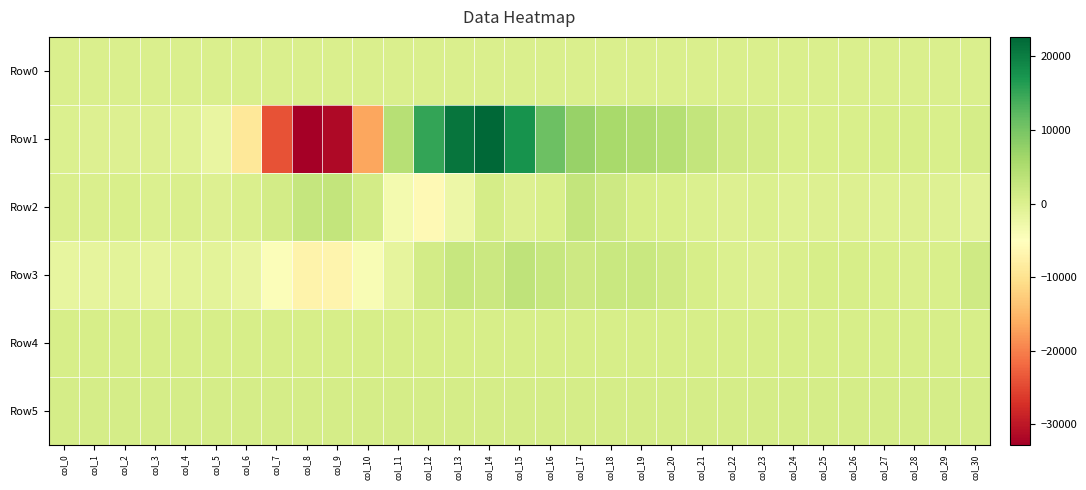

Reading left to right, list all the values displayed in this chart.

Row0: col_0=311.1	col_1=311.2	col_2=311.2	col_3=311.3	col_4=311.3	col_5=311.4	col_6=311.4	col_7=311.5	col_8=311.5	col_9=311.6	col_10=311.7	col_11=311.7	col_12=311.7	col_13=311.8	col_14=311.8	col_15=311.9	col_16=311.9	col_17=312.0	col_18=312.0	col_19=312.1	col_20=312.1	col_21=312.2	col_22=312.2	col_23=312.3	col_24=312.3	col_25=312.4	col_26=312.4	col_27=312.5	col_28=312.5	col_29=312.6	col_30=312.6
Row1: col_0=128.0	col_1=-288.0	col_2=-104.0	col_3=-136.0	col_4=-592.0	col_5=-1885.0	col_6=-9150.0	col_7=-23952.0	col_8=-32768.0	col_9=-31539.0	col_10=-16671.0	col_11=4068.0	col_12=15083.0	col_13=21061.0	col_14=22655.0	col_15=17622.0	col_16=10781.0	col_17=7243.0	col_18=5556.0	col_19=4936.0	col_20=4315.0	col_21=2845.0	col_22=1528.0	col_23=1101.0	col_24=555.0	col_25=365.0	col_26=488.0	col_27=629.0	col_28=652.0	col_29=495.0	col_30=792.0
Row2: col_0=188.0	col_1=188.0	col_2=429.0	col_3=136.0	col_4=142.0	col_5=-105.0	col_6=330.0	col_7=1024.0	col_8=2603.0	col_9=2867.0	col_10=1047.0	col_11=-3358.0	col_12=-5994.0	col_13=-2600.0	col_14=948.0	col_15=-247.0	col_16=356.0	col_17=2936.0	col_18=1793.0	col_19=642.0	col_20=509.0	col_21=45.0	col_22=-172.0	col_23=2.0	col_24=-300.0	col_25=-112.0	col_26=-244.0	col_27=-388.0	col_28=-140.0	col_29=-467.0	col_30=-771.0
Row3: col_0=-1616.0	col_1=-1510.0	col_2=-1105.0	col_3=-1387.0	col_4=-1134.0	col_5=-992.0	col_6=-1991.0	col_7=-4514.0	col_8=-7093.0	col_9=-6868.0	col_10=-4129.0	col_11=-1570.0	col_12=1113.0	col_13=2325.0	col_14=1969.0	col_15=3269.0	col_16=2342.0	col_17=1825.0	col_18=2160.0	col_19=2103.0	col_20=1543.0	col_21=638.0	col_22=-6.0	col_23=-156.0	col_24=218.0	col_25=721.0	col_26=652.0	col_27=453.0	col_28=195.0	col_29=427.0	col_30=1445.0
Row4: col_0=758.0	col_1=760.0	col_2=753.0	col_3=767.0	col_4=760.0	col_5=758.0	col_6=760.0	col_7=758.0	col_8=758.0	col_9=742.0	col_10=748.0	col_11=762.0	col_12=748.0	col_13=757.0	col_14=759.0	col_15=766.0	col_16=771.0	col_17=772.0	col_18=769.0	col_19=762.0	col_20=766.0	col_21=773.0	col_22=776.0	col_23=775.0	col_24=773.0	col_25=769.0	col_26=765.0	col_27=766.0	col_28=765.0	col_29=766.0	col_30=764.0
Row5: col_0=892.0	col_1=893.0	col_2=896.0	col_3=900.0	col_4=896.0	col_5=889.0	col_6=891.0	col_7=893.0	col_8=888.0	col_9=893.0	col_10=891.0	col_11=881.0	col_12=887.0	col_13=892.0	col_14=888.0	col_15=889.0	col_16=891.0	col_17=897.0	col_18=891.0	col_19=896.0	col_20=897.0	col_21=901.0	col_22=898.0	col_23=899.0	col_24=897.0	col_25=894.0	col_26=899.0	col_27=901.0	col_28=900.0	col_29=903.0	col_30=907.0